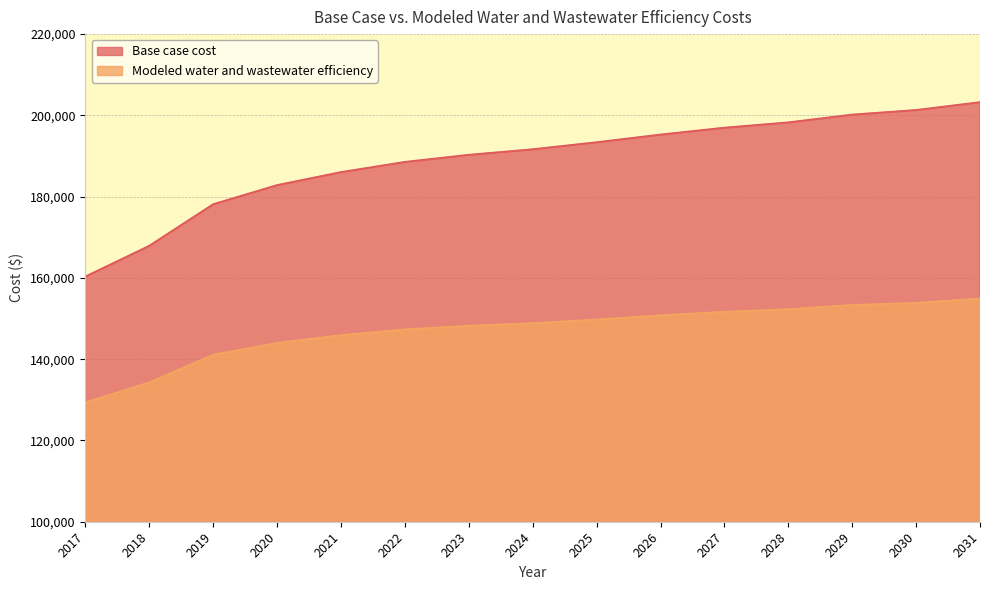

Reading right to left, extract all data points from this chart.

Base case cost: 203219.3	201290.6	200163.2	198245.6	196941.4	195247.2	193360.2	191635.3	190268.7	188518.5	186015.0	182815.3	178113.0	167879.5	160318.0
Modeled water and wastewater efficiency: 154899.7	153820.0	153308.0	152249.5	151627.5	150739.5	149723.9	148828.3	148190.1	147291.3	145873.8	143978.8	141041.9	134245.4	129326.2